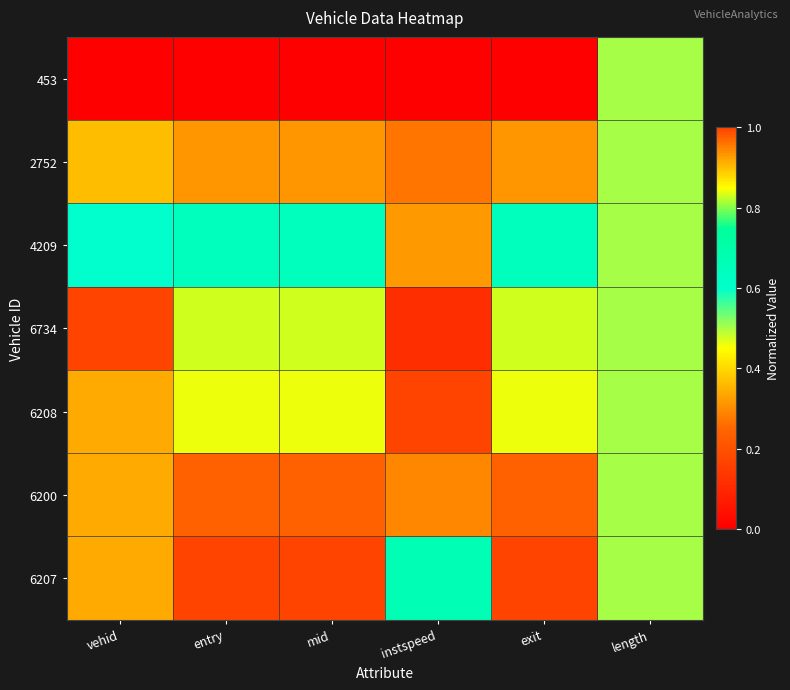

Which label corresponds to the largest value in the chart?

vehid